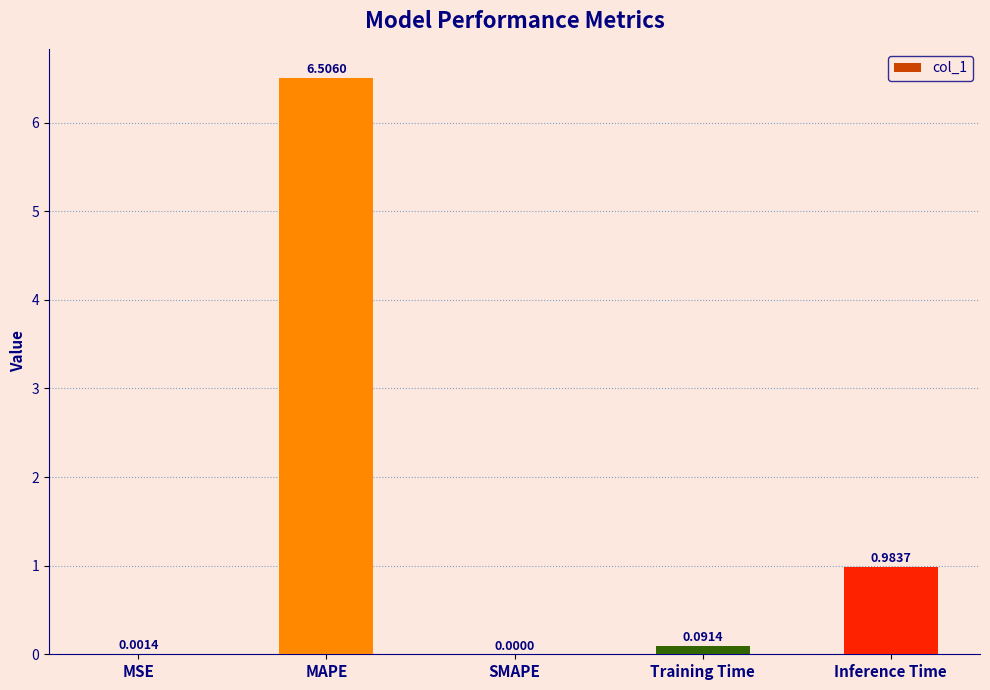

What is the sum of all values?

7.6